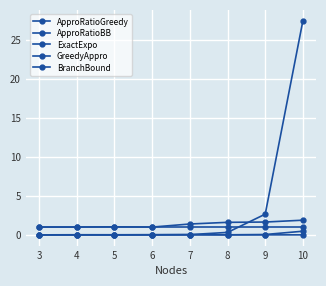

Reading right to left, list all the values displayed in this chart.

ApproRatioGreedy: 1.9	1.6	1.6	1.4	1.0	1.0	1.0	1.0
ApproRatioBB: 1.0	1.0	1.0	1.0	1.0	1.0	1.0	1.0
ExactExpo: 0.5	0.0	0.0	0.0	0.0	0.0	0.0	0.0
GreedyAppro: 0.0	0.0	0.0	0.0	0.0	0.0	0.0	0.0
BranchBound: 27.5	2.7	0.3	0.0	0.0	0.0	0.0	0.0